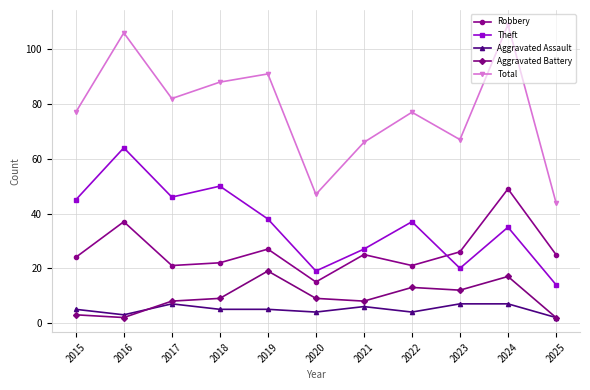

What is the value of the Theft point at the 3rd from the left?

46